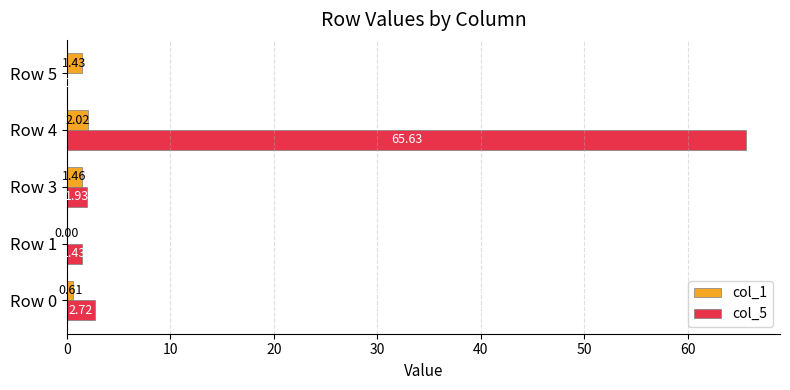

At which category is the sum across all series the highest?

Row 4